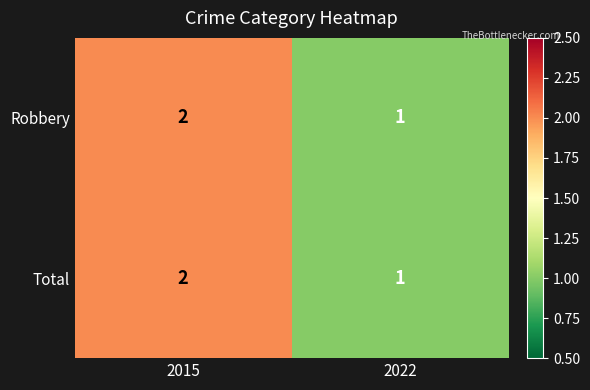

List the labels in order of Total value, largest first.

2015, 2022